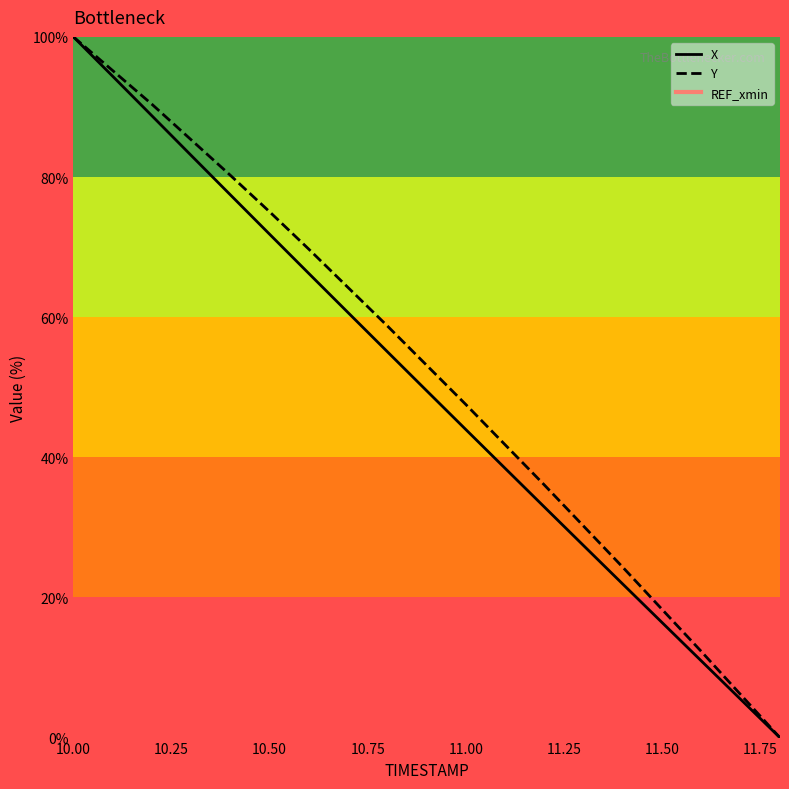

How many values in the X series exceed 49?

10